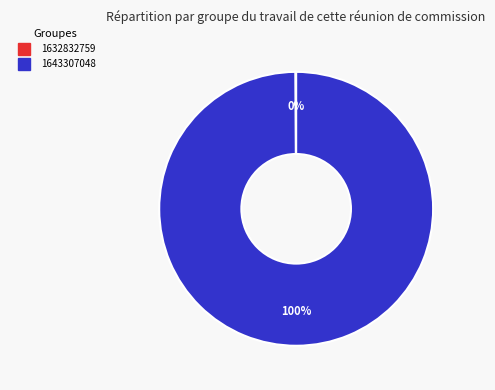

To the nearest percent, what is the average slice percentage?

50%